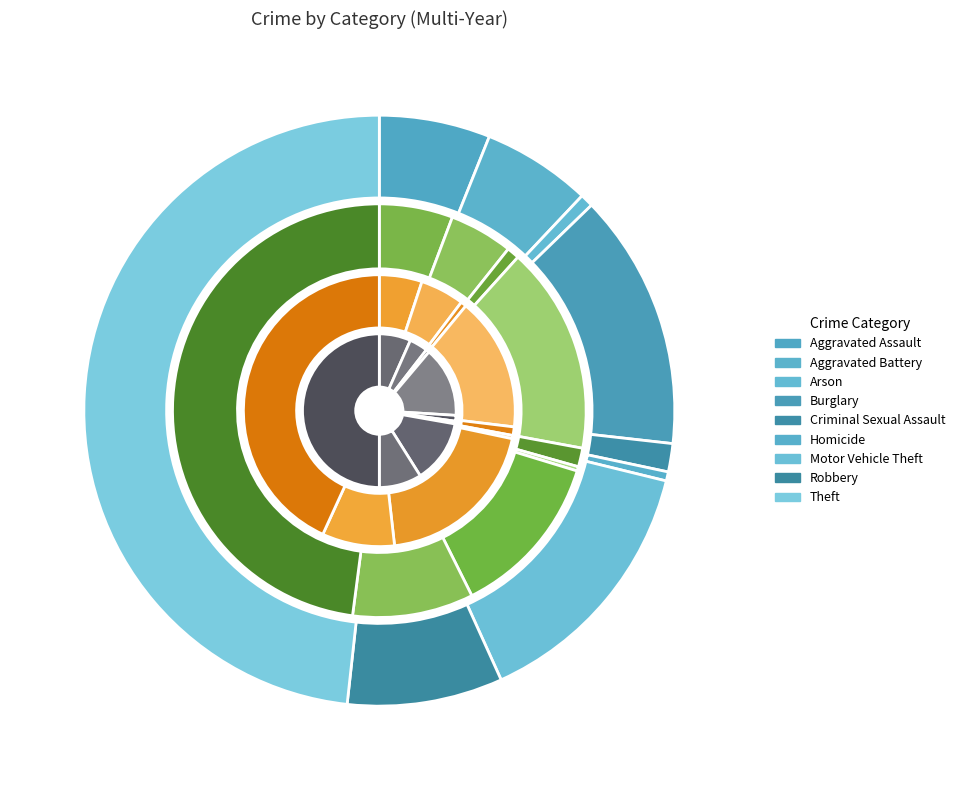

What is the total percentage of Homicide and Aggravated Assault?

6.6%